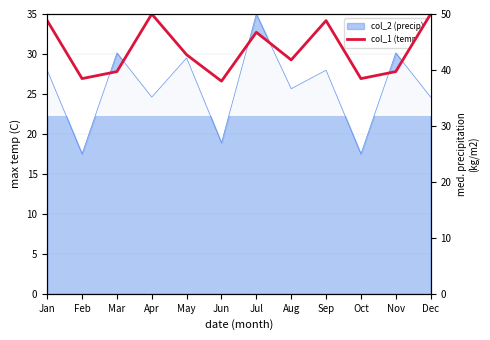

Which category has the lowest value across all series?

Jun